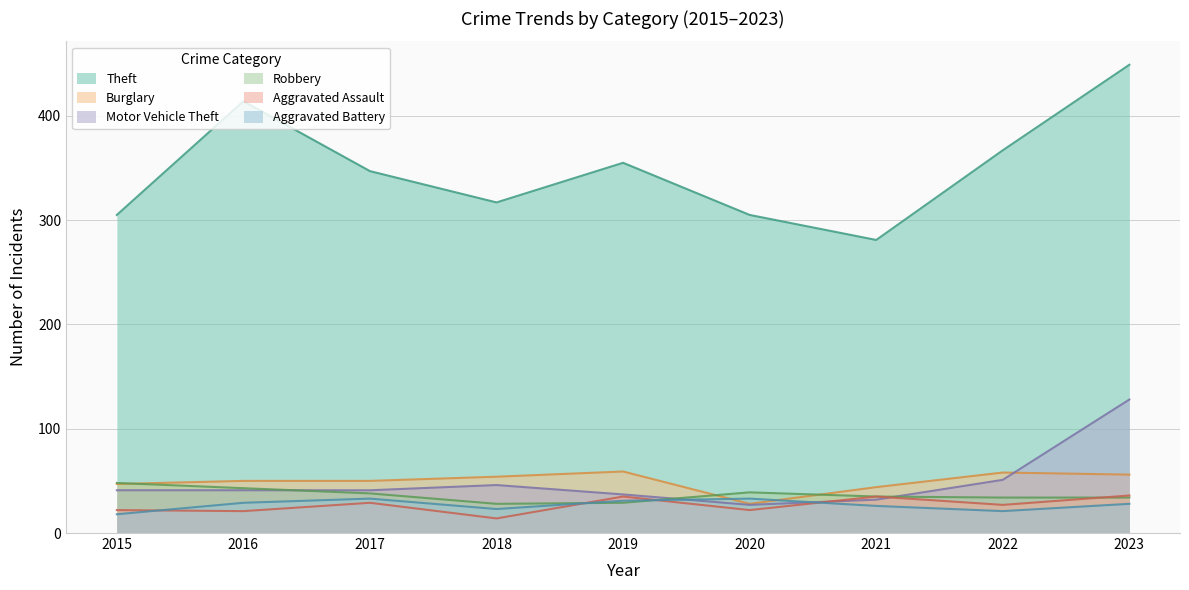

What is the value of the Motor Vehicle Theft point at the 1st from the left?

41